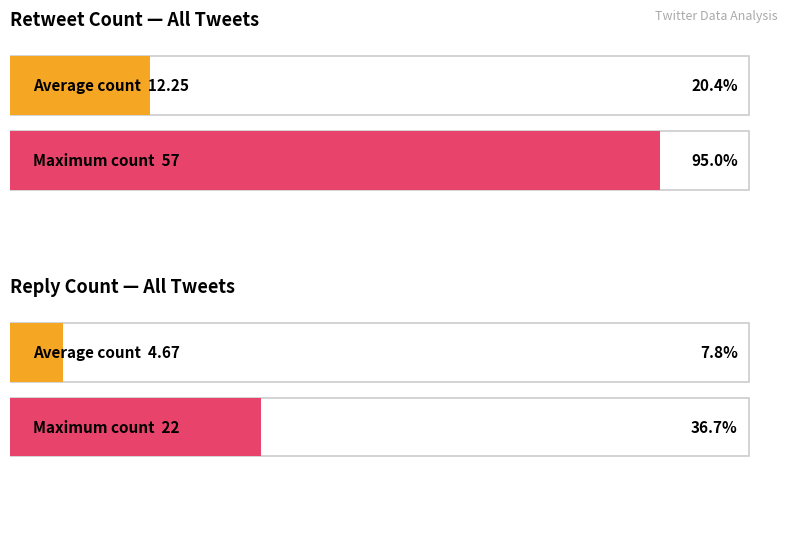

What is the maximum value for reply_count?

22